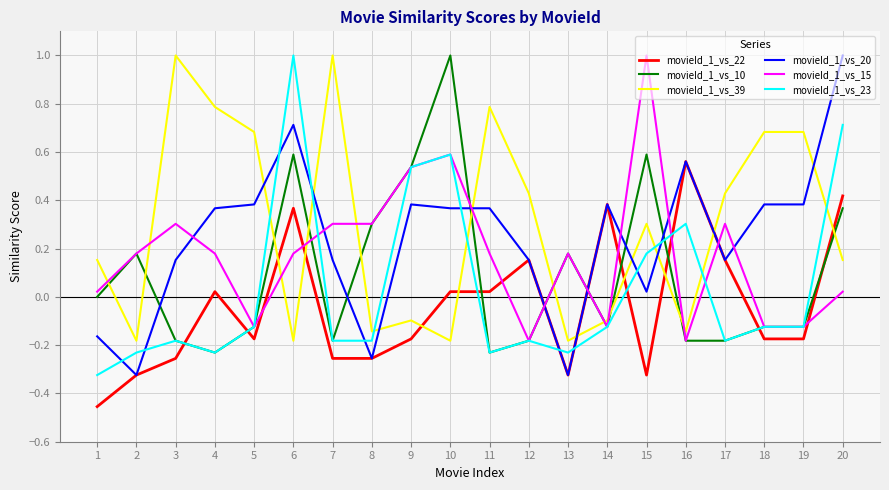

True or false: movieId_1_vs_22 has more than 2 interior local peaks.

True